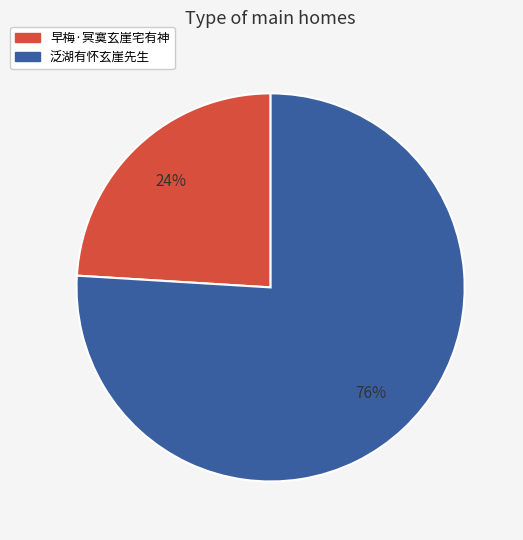

To the nearest percent, what is the combined percentage of 早梅·冥寞玄崖宅有神 and 泛湖有怀玄崖先生?

100%